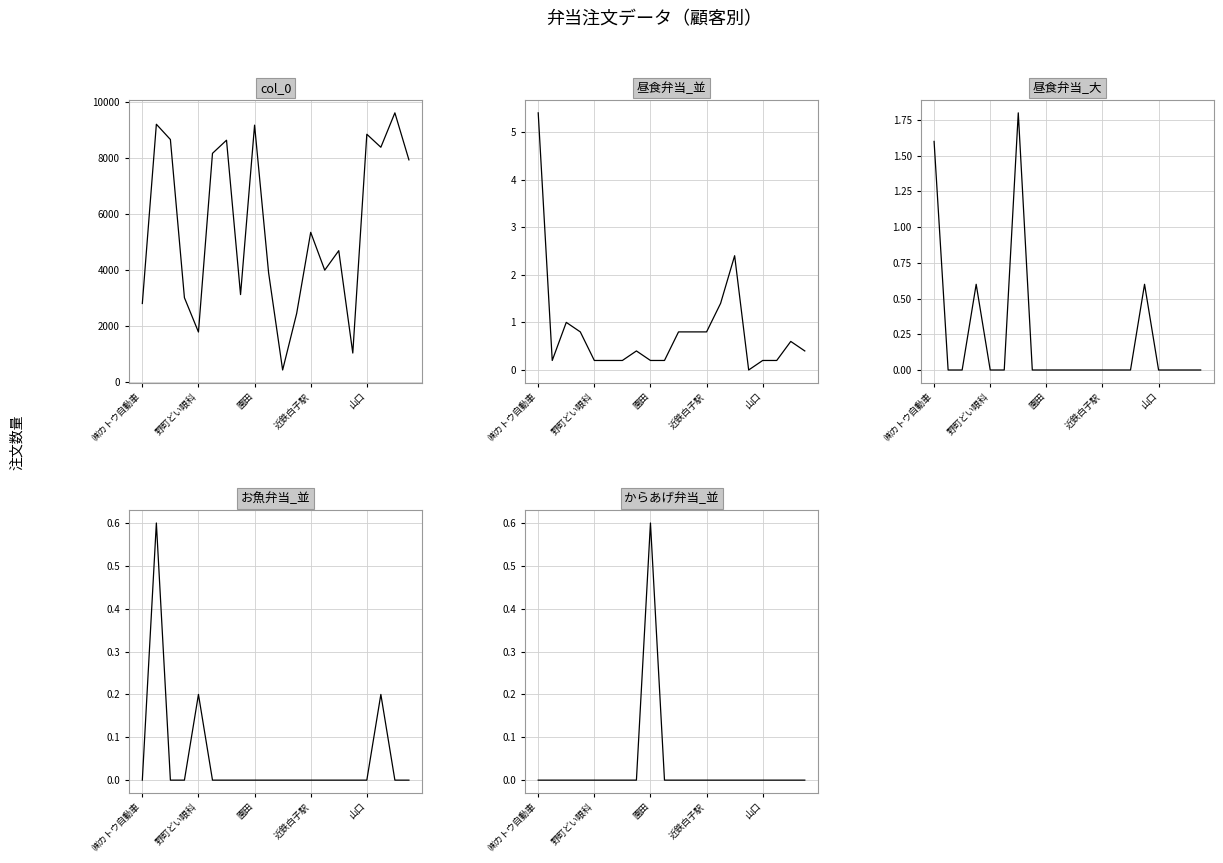

What position from the right is 17?

3